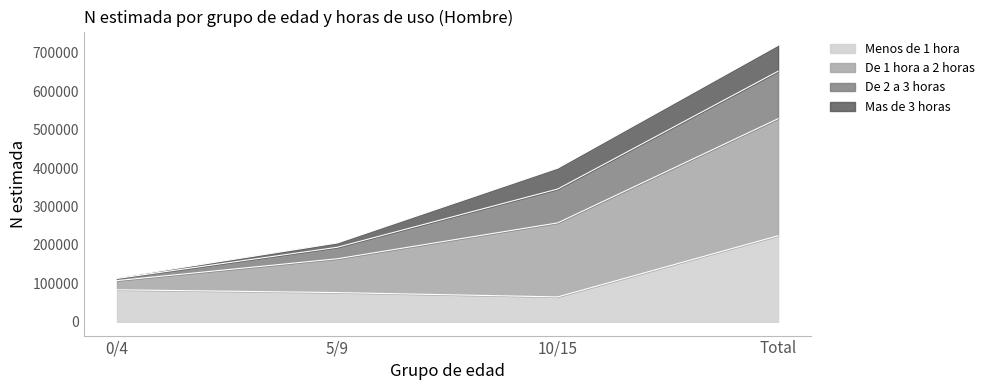

How many values in the Menos de 1 hora series exceed 83183?

1